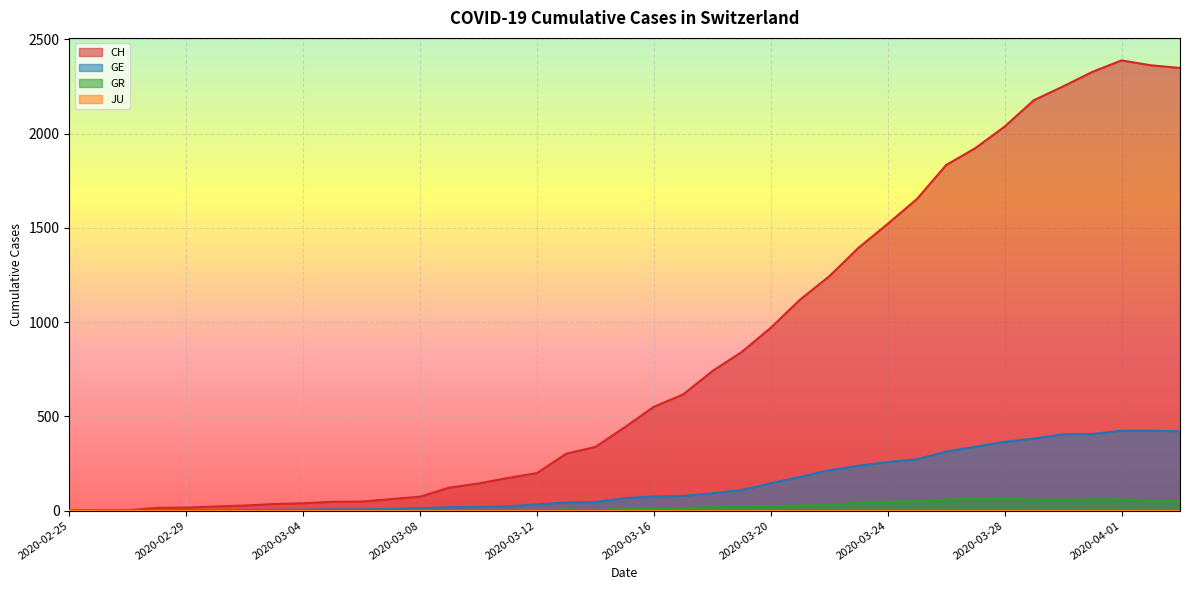

The GR series shows 5 at 2020-03-16. True or false?

False